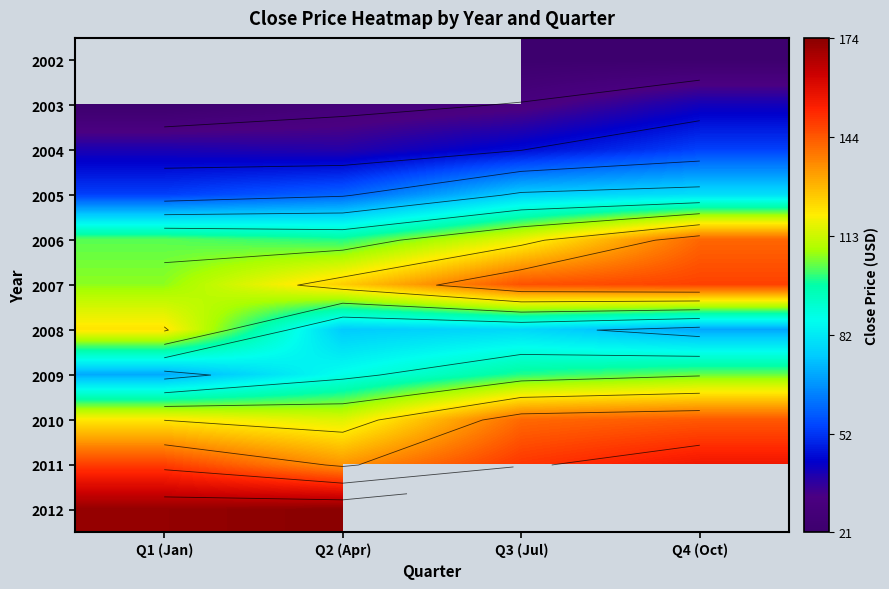

Which has a higher value, Q1 (Jan) or Q4 (Oct)?

Q4 (Oct)